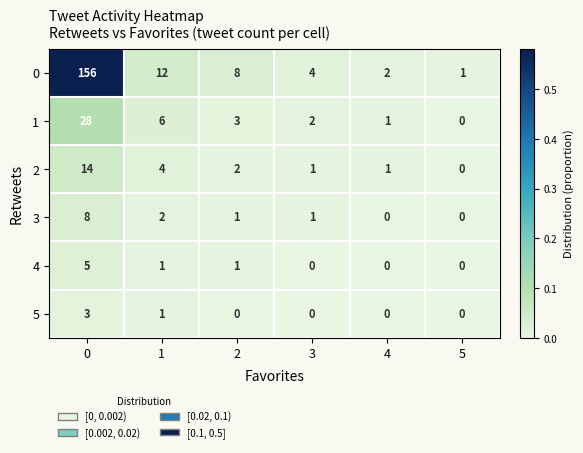

True or false: 2 has a value of 2 at 2.

True